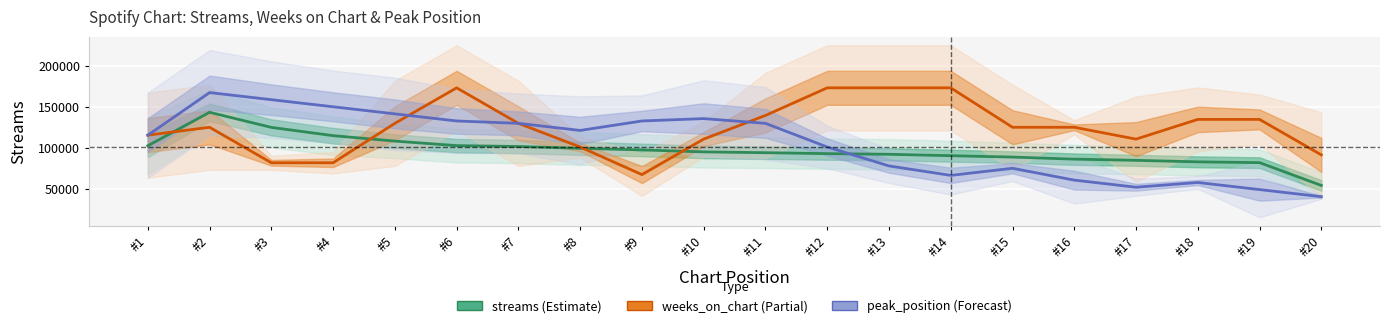

The peak_position series shows 57751.3 at #18. True or false?

True